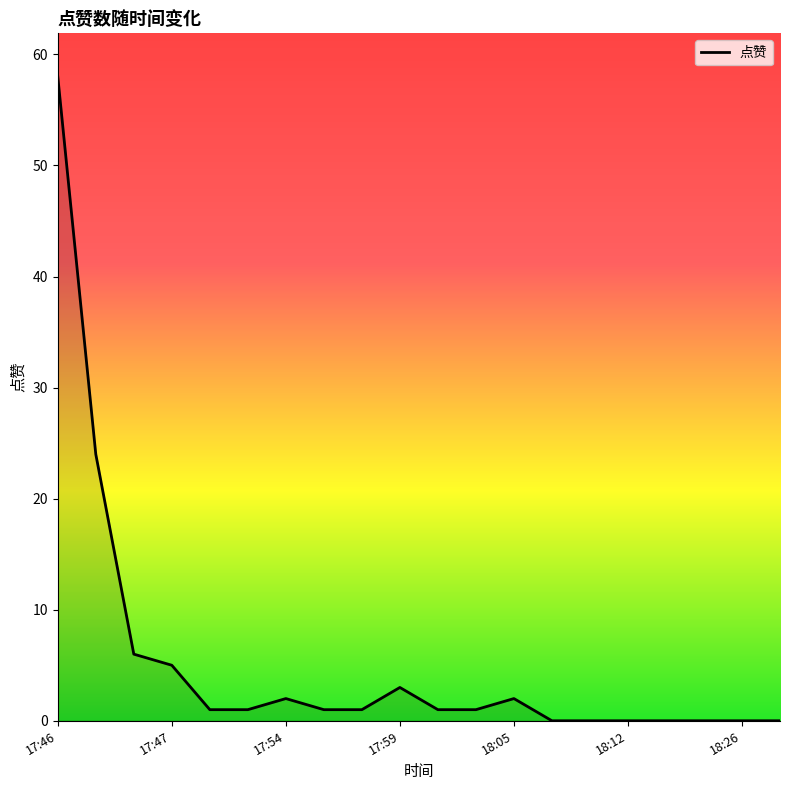

What is the difference between the maximum and minimum values?

58